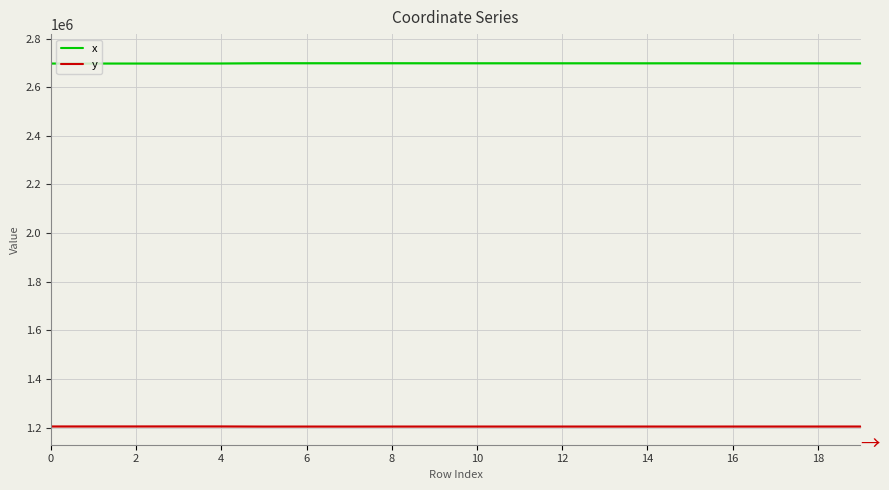

Rank the series by their maximum value, from lowest to highest.

y, x